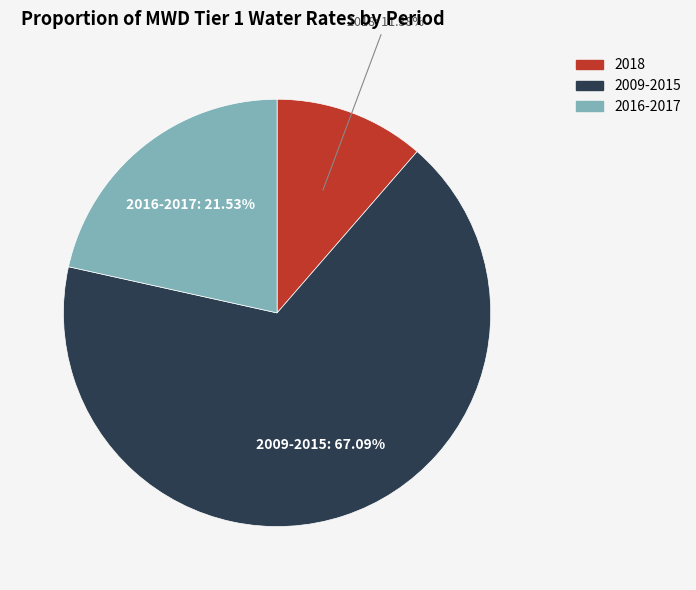

Count the number of slices in the pie.

3